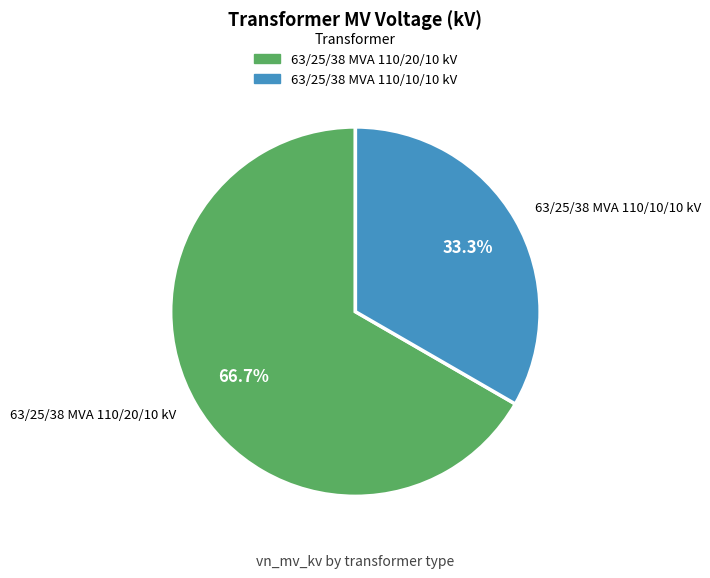

What percentage is the 63/25/38 MVA 110/20/10 kV slice, to the nearest percent?

67%